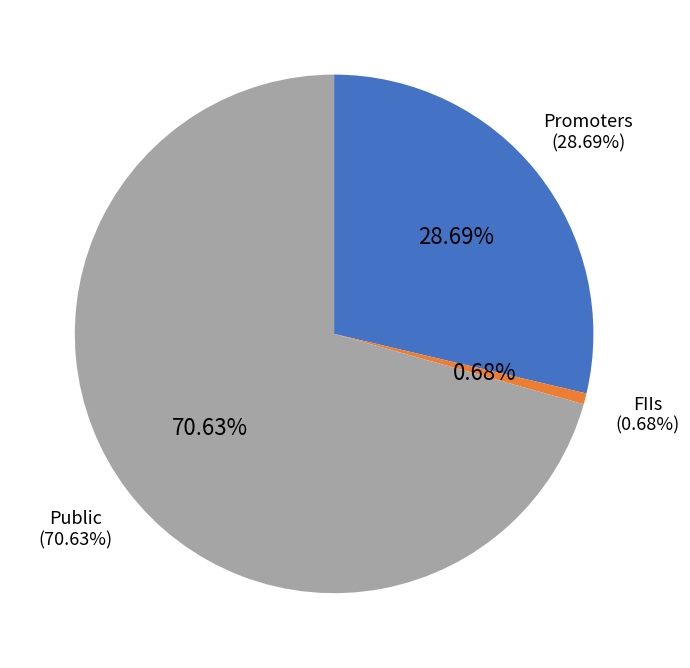

Does Public account for over 50% of the chart?

Yes